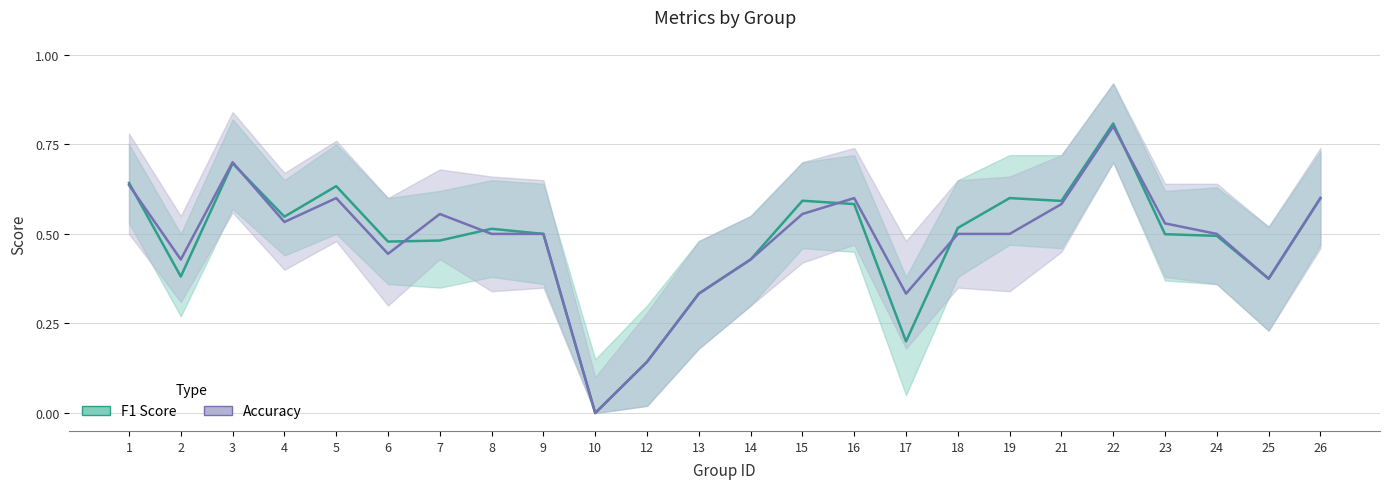

What is the total value across all series at 4?

1.1